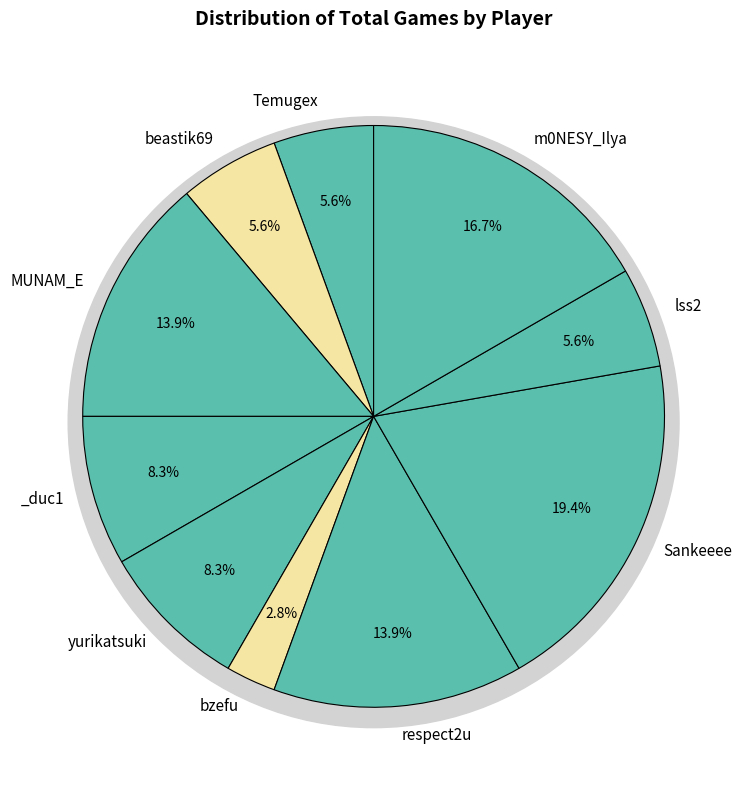

Rank the categories by value from highest to lowest.

Sankeeee, m0NESY_Ilya, MUNAM_E, respect2u, _duc1, yurikatsuki, Temugex, beastik69, lss2, bzefu